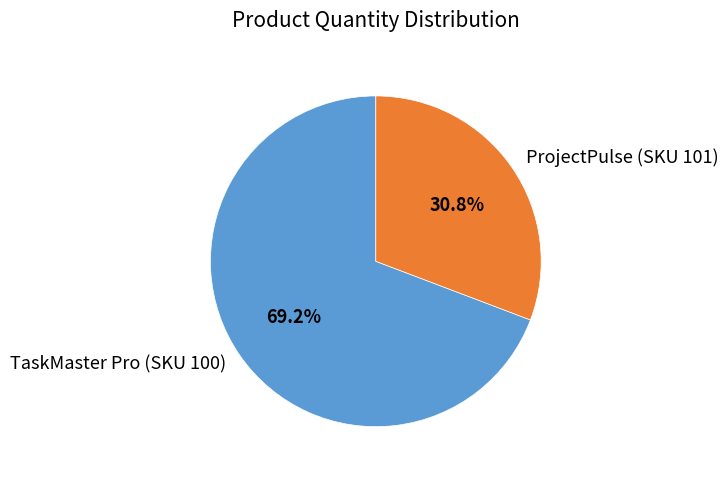

Combined, what portion of the pie is ProjectPulse (SKU 101) and TaskMaster Pro (SKU 100)?

100.0%